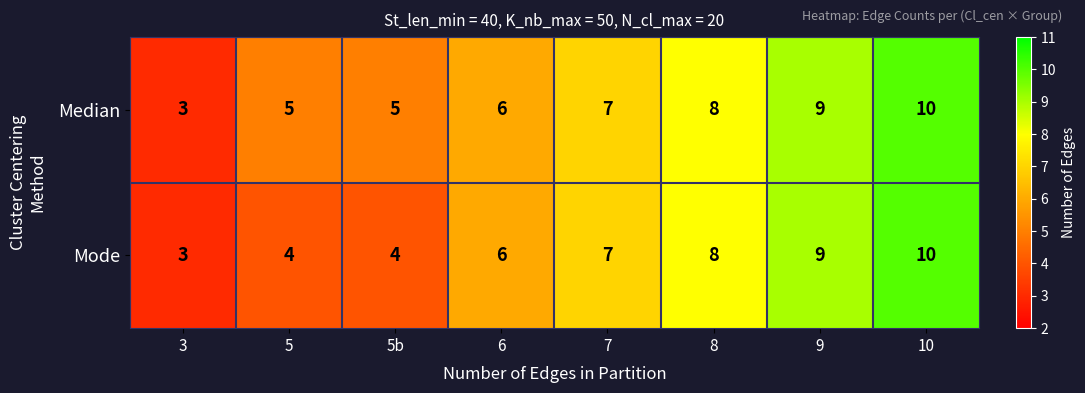

Count the Median values in the range 5 to 9.

6